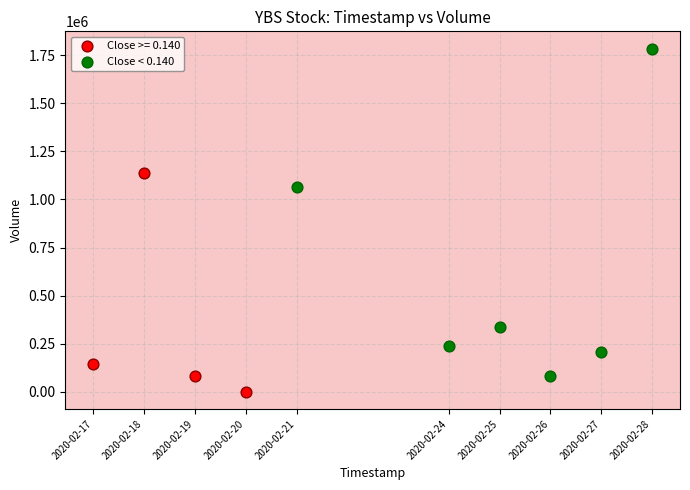

Which series reaches the maximum Y coordinate?

Close < 0.140